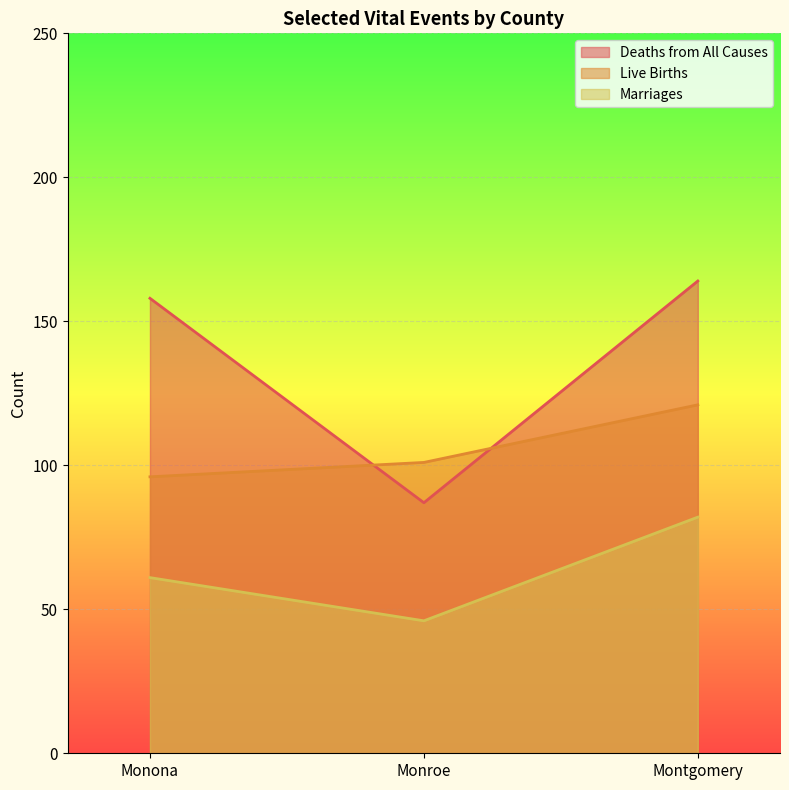

How many data points in Live Births are above 101?

1